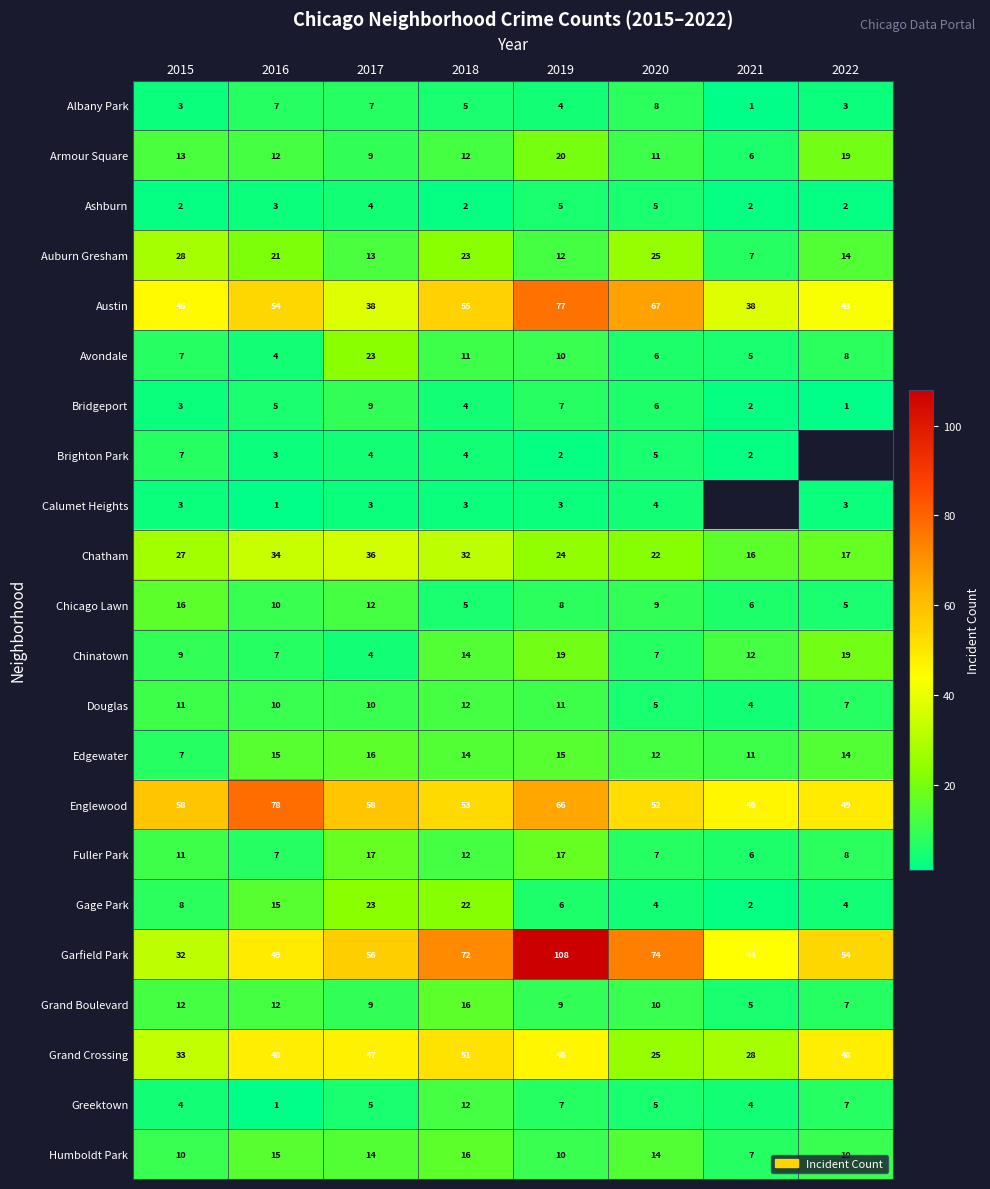

What is the approximate value of Ashburn at 2016?

3